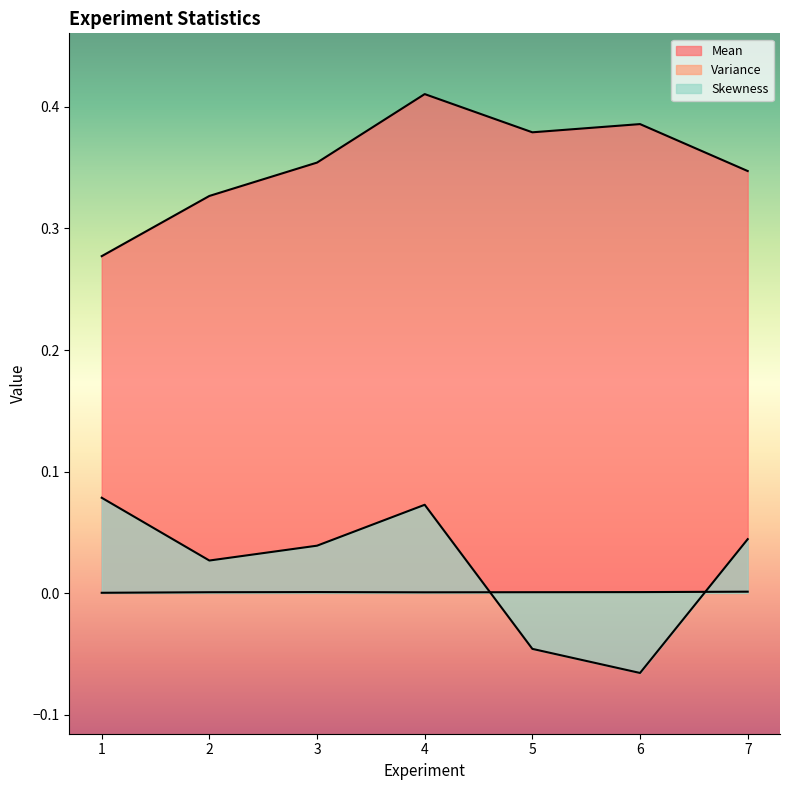

Which series has the largest range (max minus min)?

Skewness